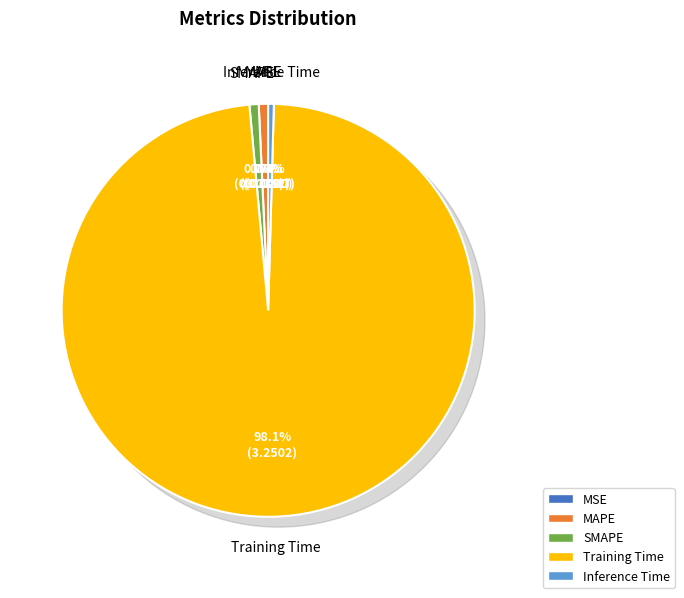

To the nearest percent, what percentage of the pie is Training Time?

98%